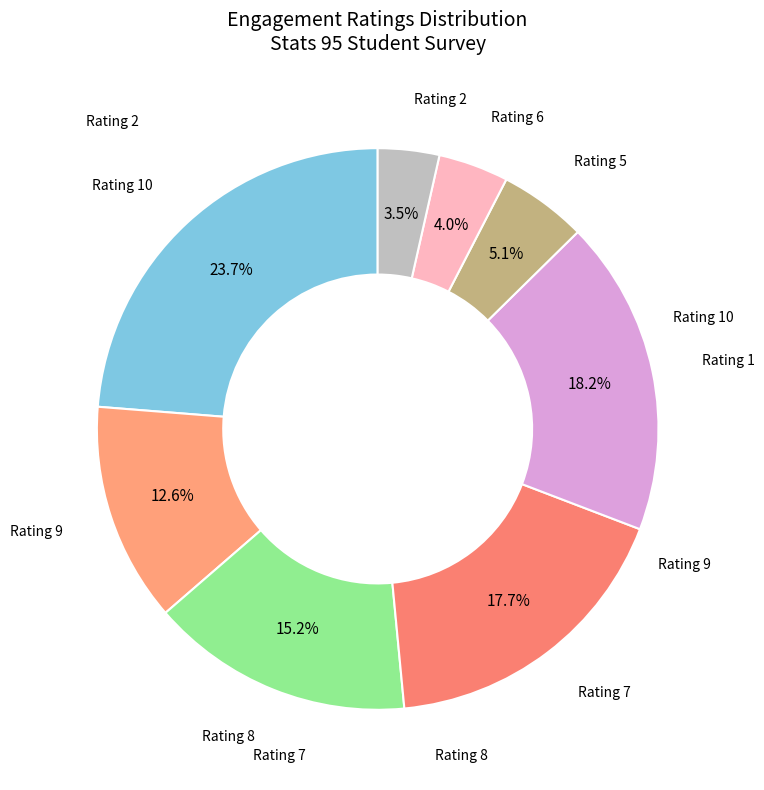

To the nearest percent, what is the average slice percentage?

12%